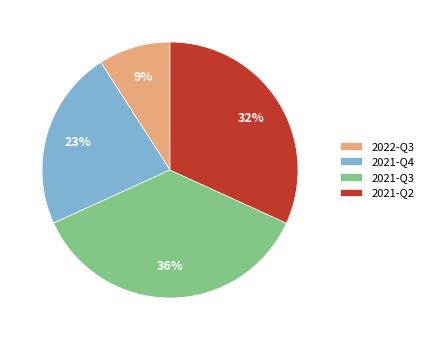

To the nearest percent, what percentage of the pie is 2021-Q2?

32%